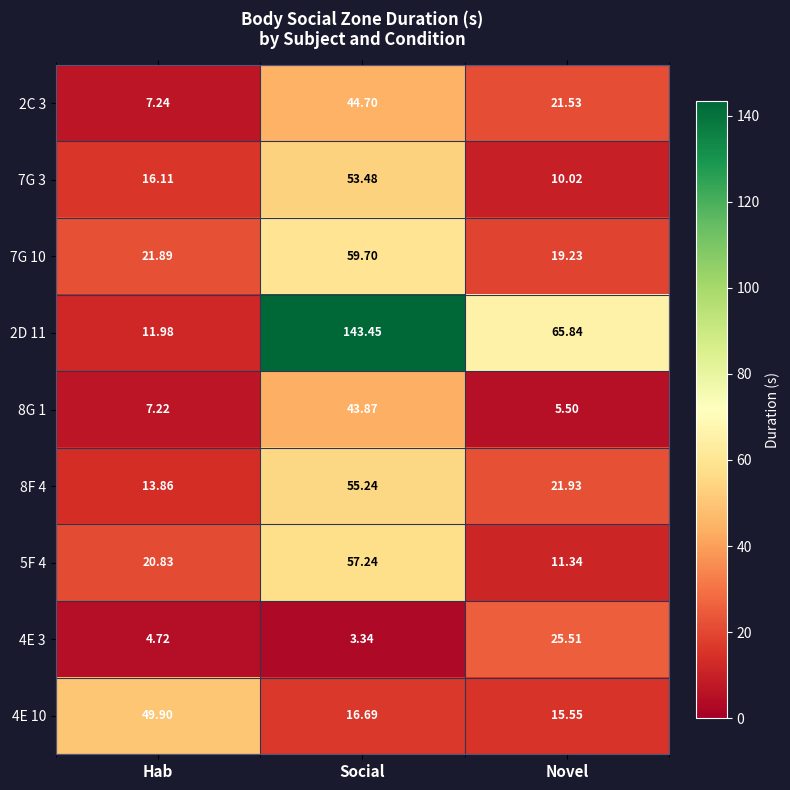

Which category has the highest value in the 8G 1 series?

Social